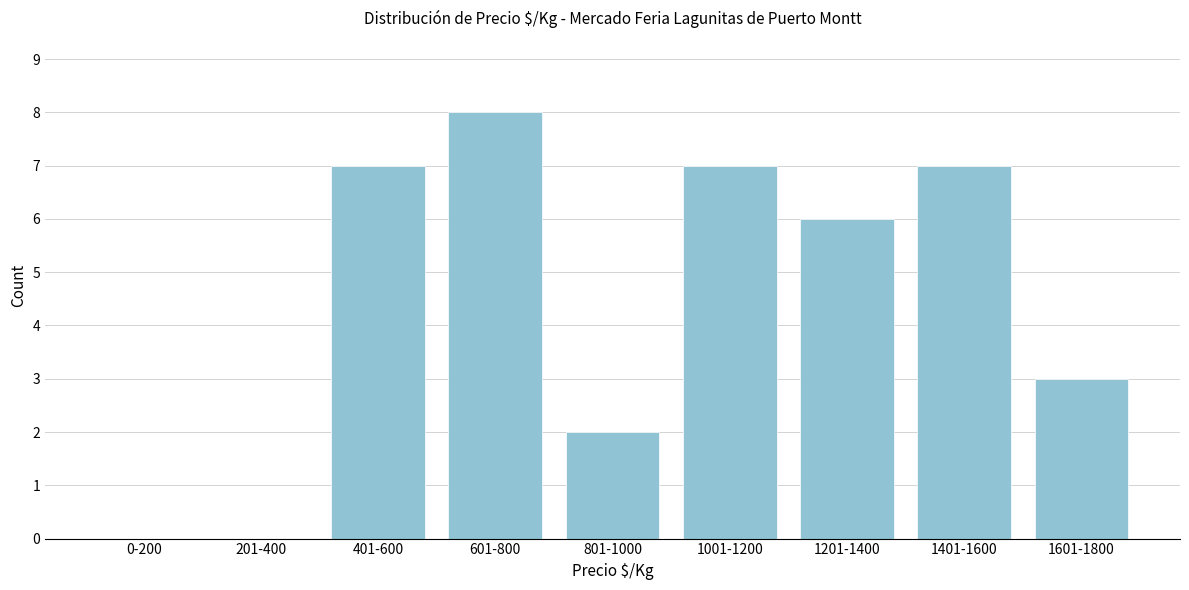

Reading left to right, transcribe all the data shown in this chart.

0-200=0	201-400=0	401-600=7	601-800=8	801-1000=2	1001-1200=7	1201-1400=6	1401-1600=7	1601-1800=3